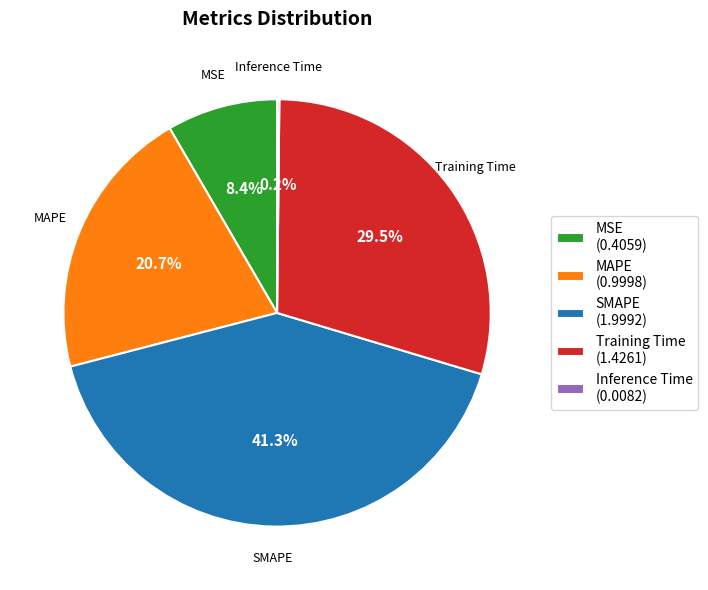

To the nearest percent, what is the combined percentage of SMAPE and MAPE?

62%